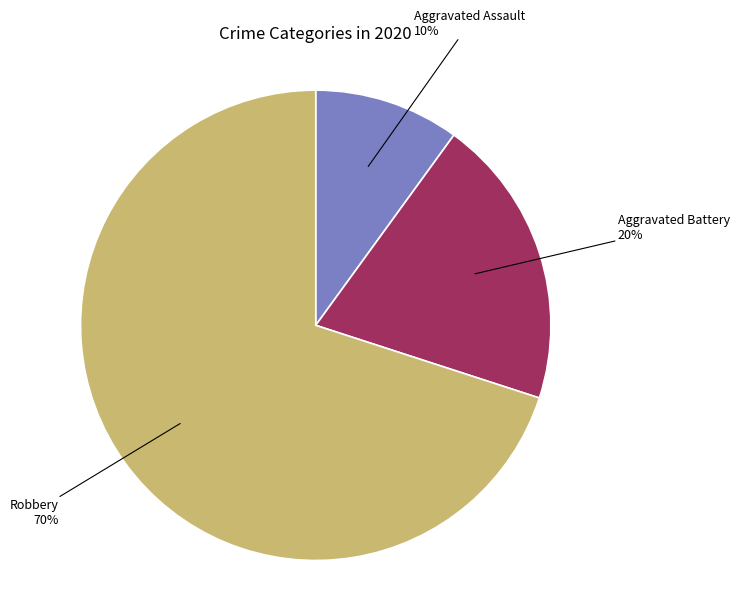

To the nearest percent, what is the difference between the largest and smallest slice percentages?

60%